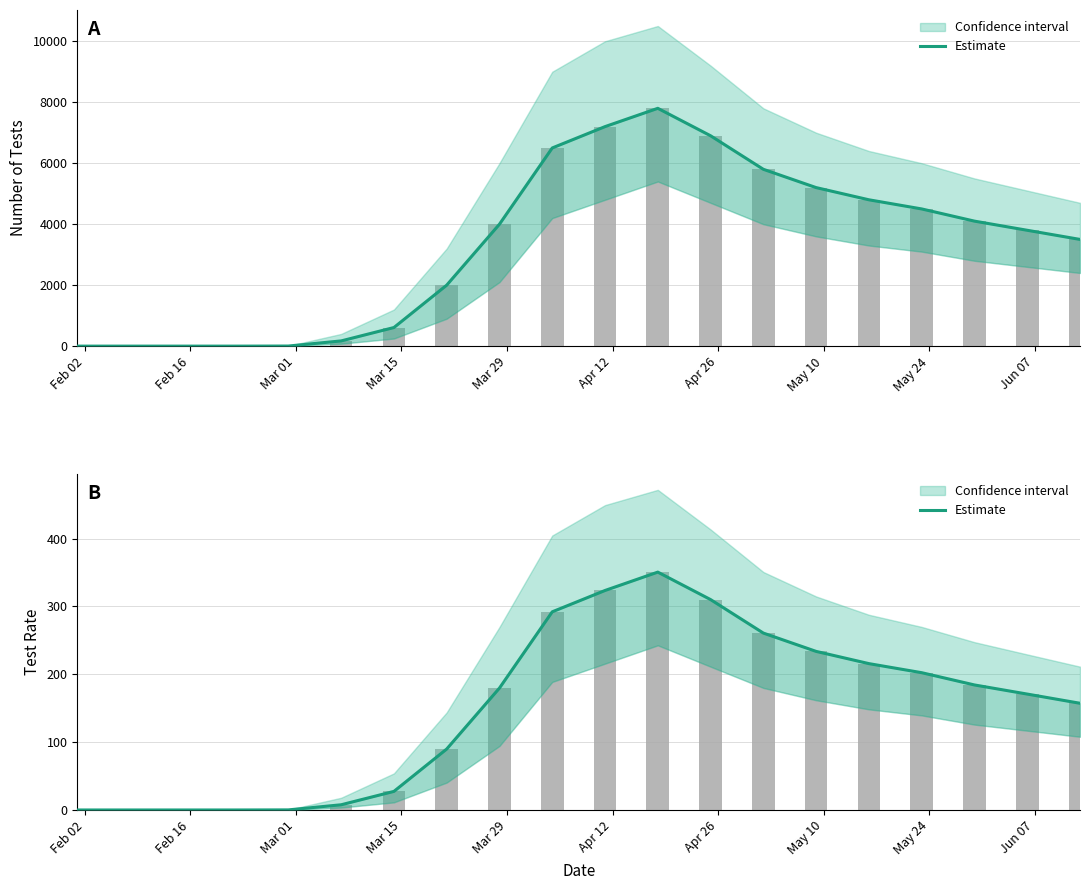

Between Mar 15 and May 24, which is larger?

May 24